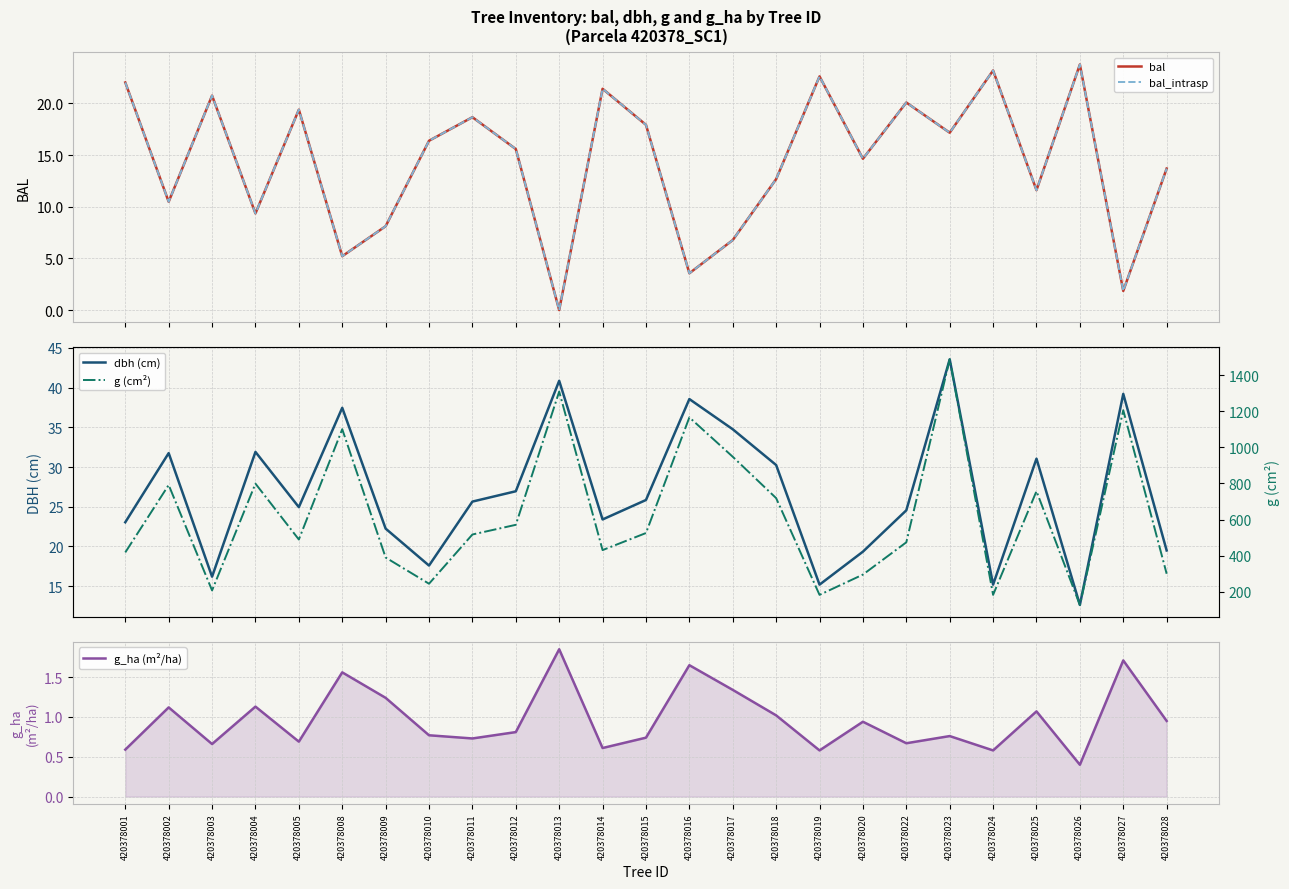

Where is the first local minimum for g (cm²)?

420378003